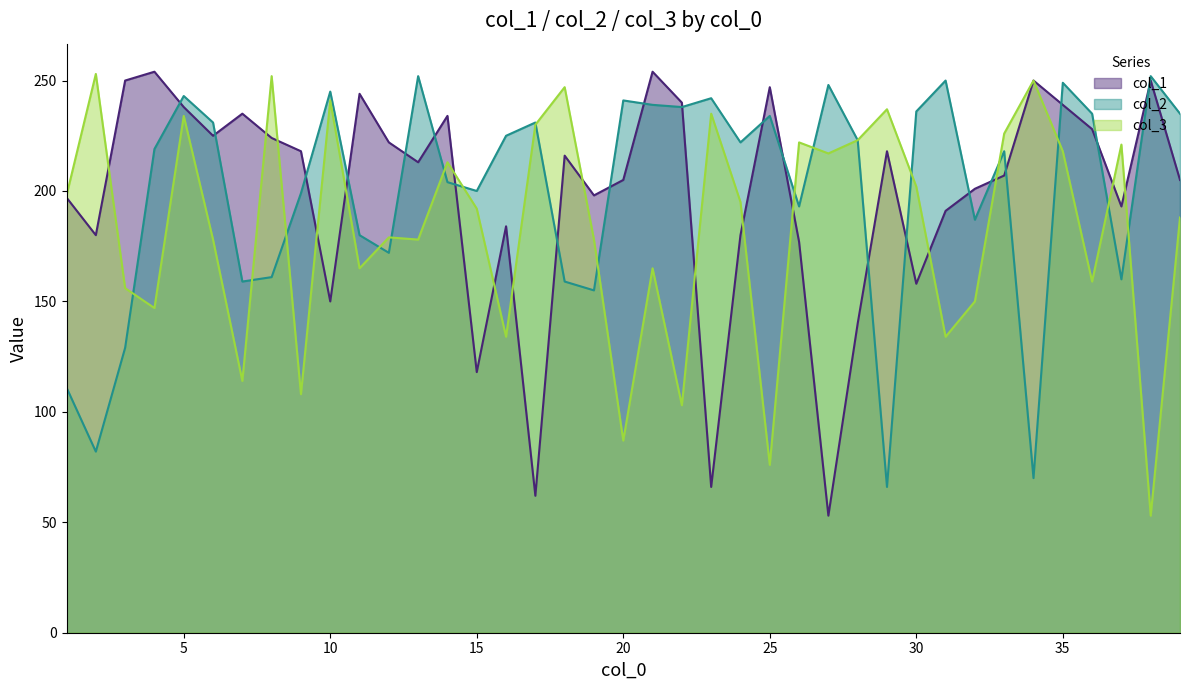

What is the maximum value shown in the chart?

254